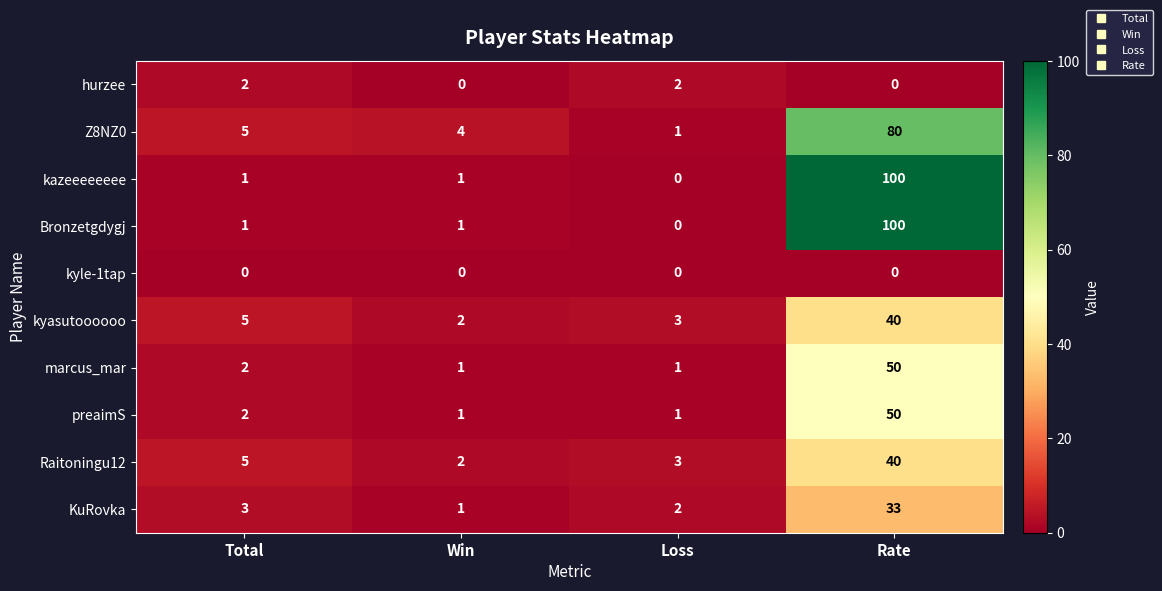

Is the value of kazeeeeeeee at Win greater than the value of kyle-1tap at Win?

Yes